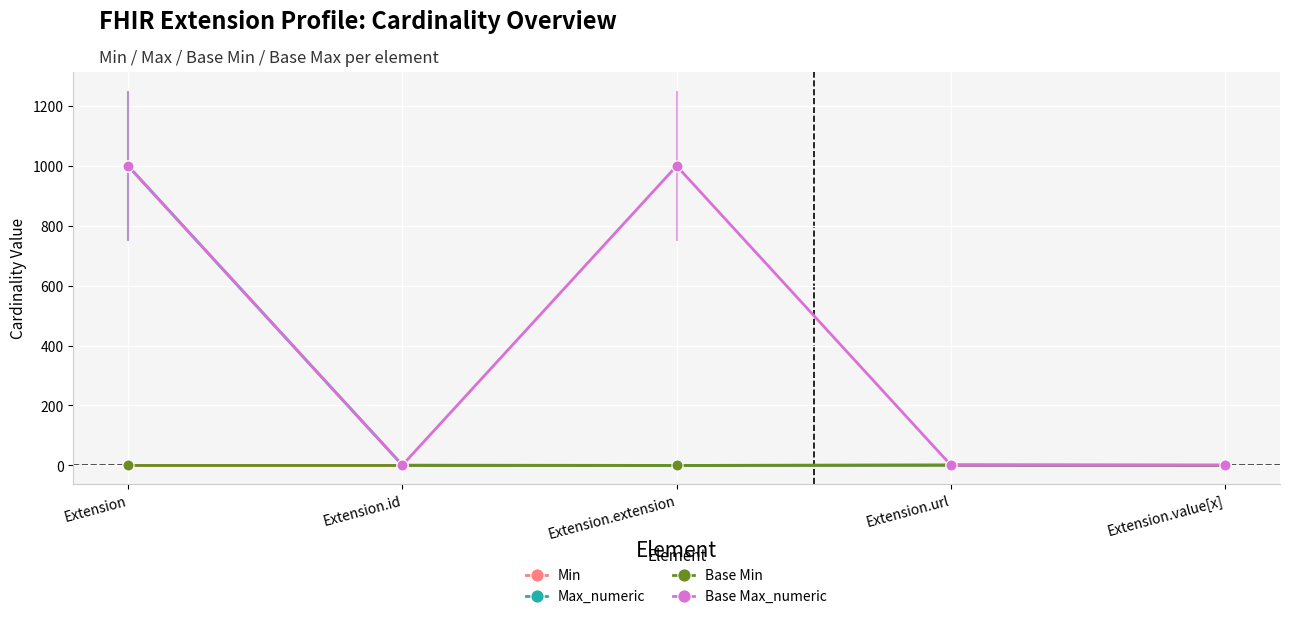

Is this an area chart (filled region under the line)?

No